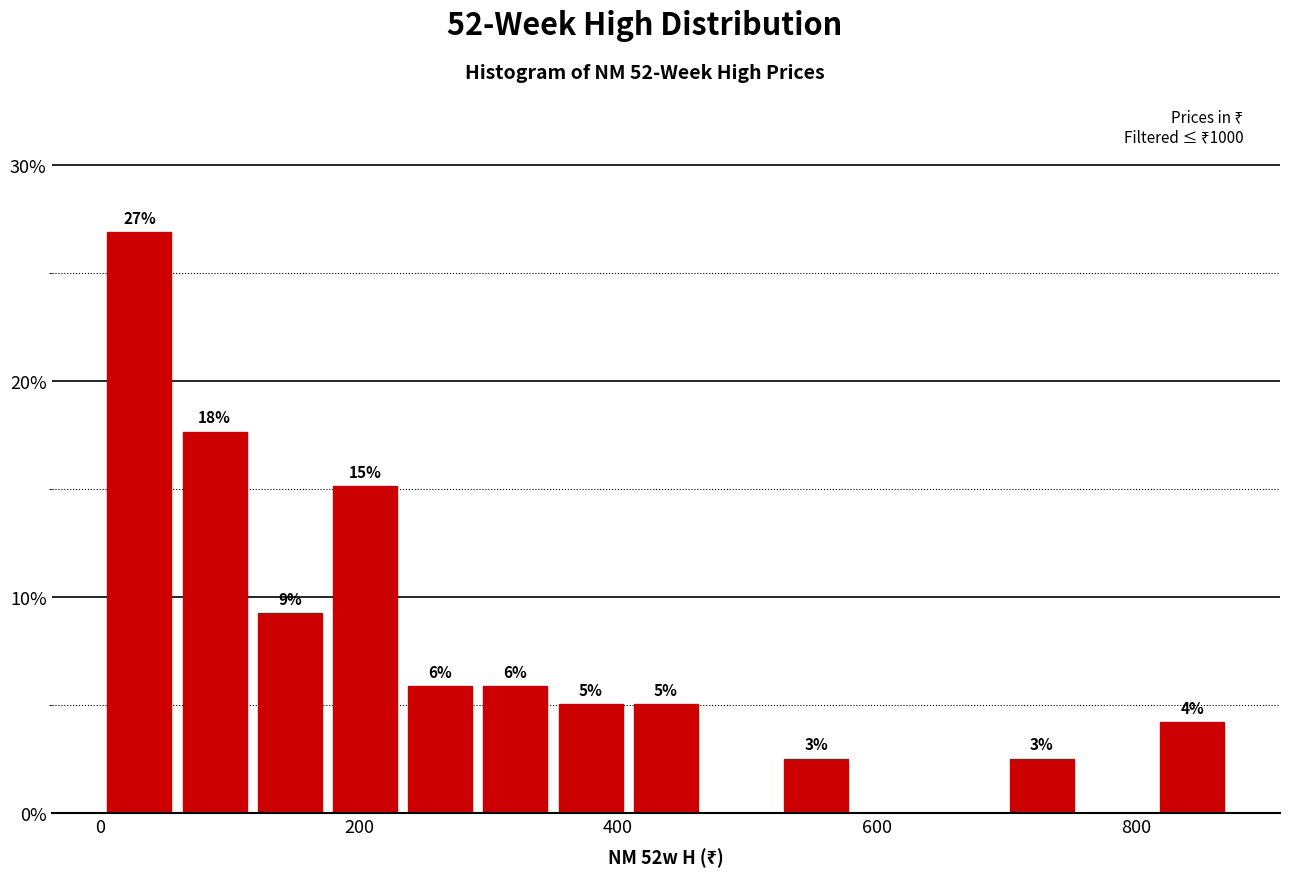

Around what value on the x-axis is the tallest bar? Give the approximate position of its centre, as read against the axis.

40